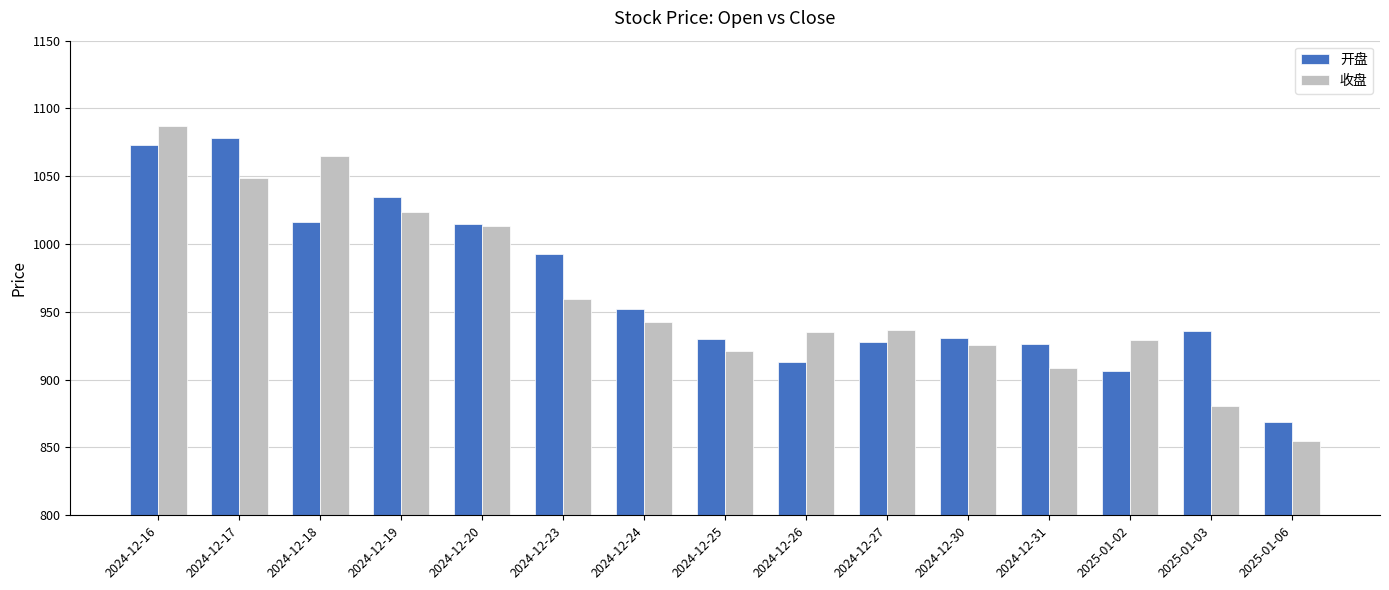

Rank the series at 2024-12-17 from highest to lowest value.

开盘, 收盘